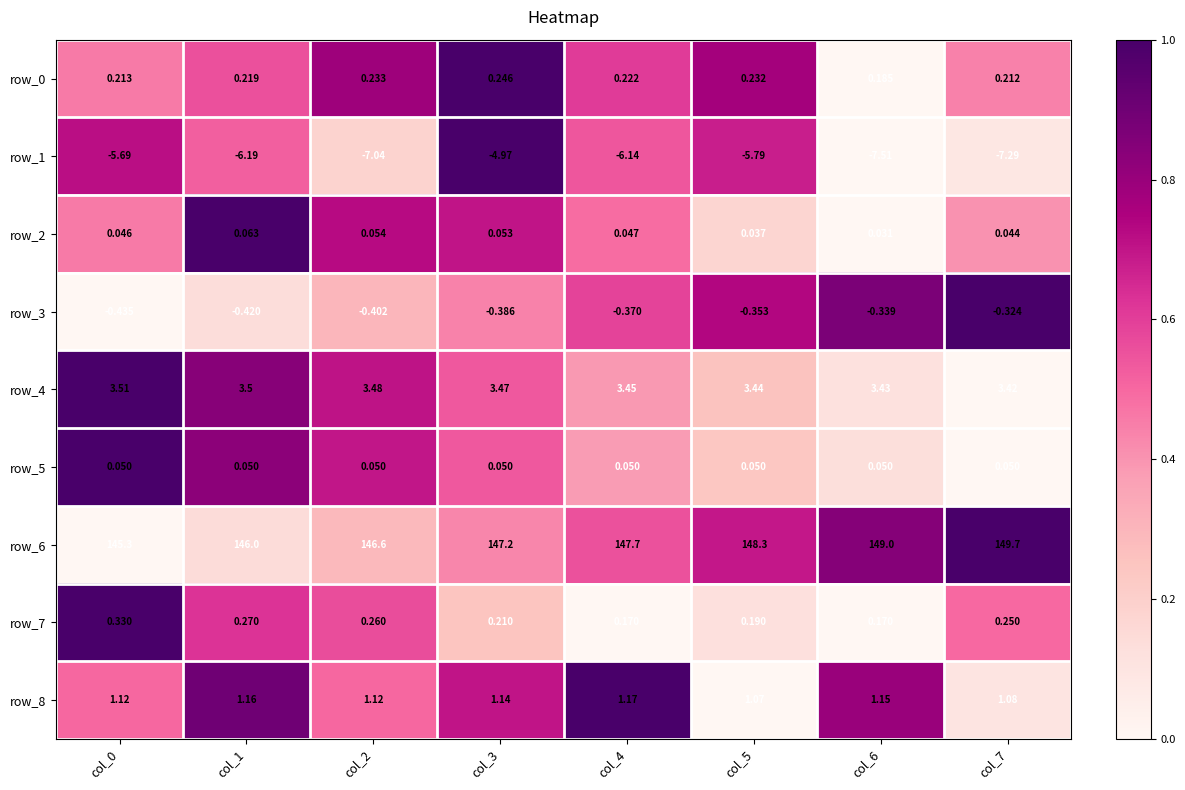

How many values in the row_1 series are below -6?

5